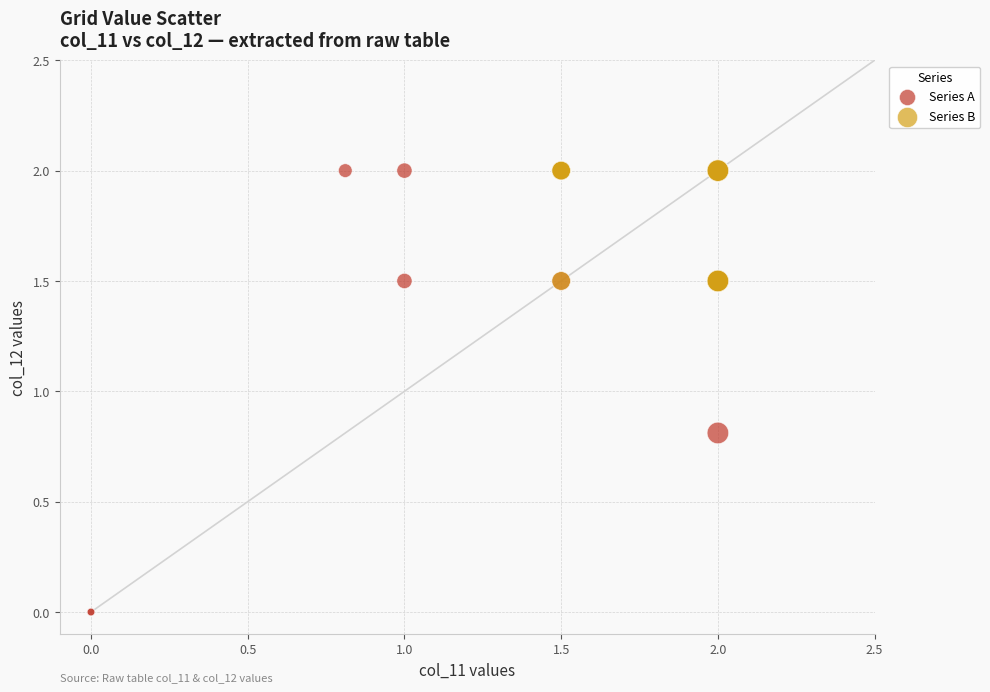

Which series has the largest Y range (max minus min)?

Series A